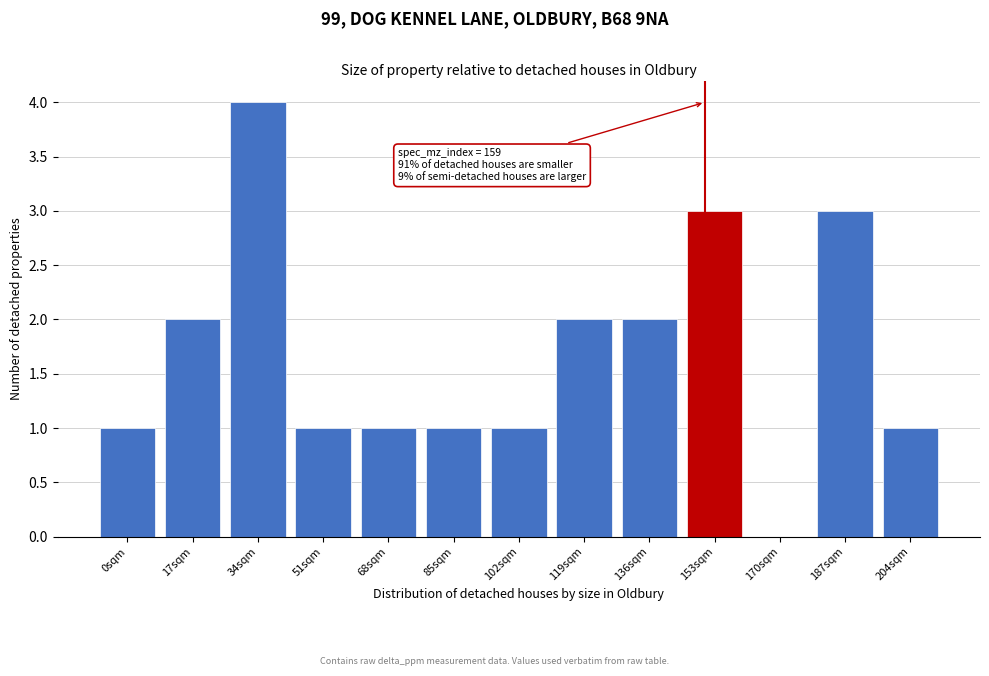

Reading right to left, extract all data points from this chart.

204sqm=1	187sqm=3	170sqm=0	153sqm=3	136sqm=2	119sqm=2	102sqm=1	85sqm=1	68sqm=1	51sqm=1	34sqm=4	17sqm=2	0sqm=1